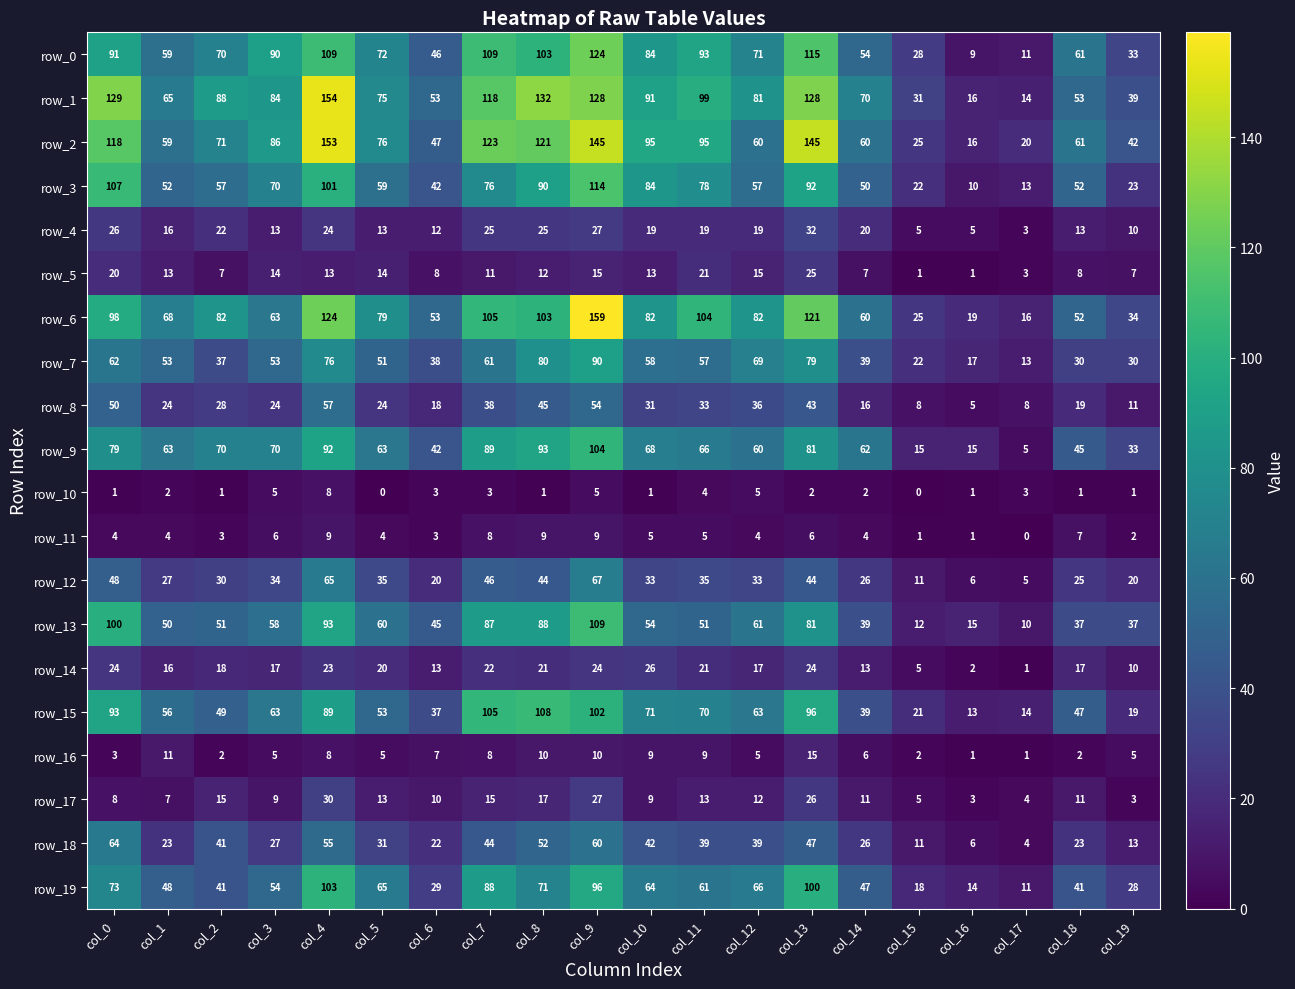

Reading right to left, list all the values displayed in this chart.

row_0: 33	61	11	9	28	54	115	71	93	84	124	103	109	46	72	109	90	70	59	91
row_1: 39	53	14	16	31	70	128	81	99	91	128	132	118	53	75	154	84	88	65	129
row_2: 42	61	20	16	25	60	145	60	95	95	145	121	123	47	76	153	86	71	59	118
row_3: 23	52	13	10	22	50	92	57	78	84	114	90	76	42	59	101	70	57	52	107
row_4: 10	13	3	5	5	20	32	19	19	19	27	25	25	12	13	24	13	22	16	26
row_5: 7	8	3	1	1	7	25	15	21	13	15	12	11	8	14	13	14	7	13	20
row_6: 34	52	16	19	25	60	121	82	104	82	159	103	105	53	79	124	63	82	68	98
row_7: 30	30	13	17	22	39	79	69	57	58	90	80	61	38	51	76	53	37	53	62
row_8: 11	19	8	5	8	16	43	36	33	31	54	45	38	18	24	57	24	28	24	50
row_9: 33	45	5	15	15	62	81	60	66	68	104	93	89	42	63	92	70	70	63	79
row_10: 1	1	3	1	0	2	2	5	4	1	5	1	3	3	0	8	5	1	2	1
row_11: 2	7	0	1	1	4	6	4	5	5	9	9	8	3	4	9	6	3	4	4
row_12: 20	25	5	6	11	26	44	33	35	33	67	44	46	20	35	65	34	30	27	48
row_13: 37	37	10	15	12	39	81	61	51	54	109	88	87	45	60	93	58	51	50	100
row_14: 10	17	1	2	5	13	24	17	21	26	24	21	22	13	20	23	17	18	16	24
row_15: 19	47	14	13	21	39	96	63	70	71	102	108	105	37	53	89	63	49	56	93
row_16: 5	2	1	1	2	6	15	5	9	9	10	10	8	7	5	8	5	2	11	3
row_17: 3	11	4	3	5	11	26	12	13	9	27	17	15	10	13	30	9	15	7	8
row_18: 13	23	4	6	11	26	47	39	39	42	60	52	44	22	31	55	27	41	23	64
row_19: 28	41	11	14	18	47	100	66	61	64	96	71	88	29	65	103	54	41	48	73